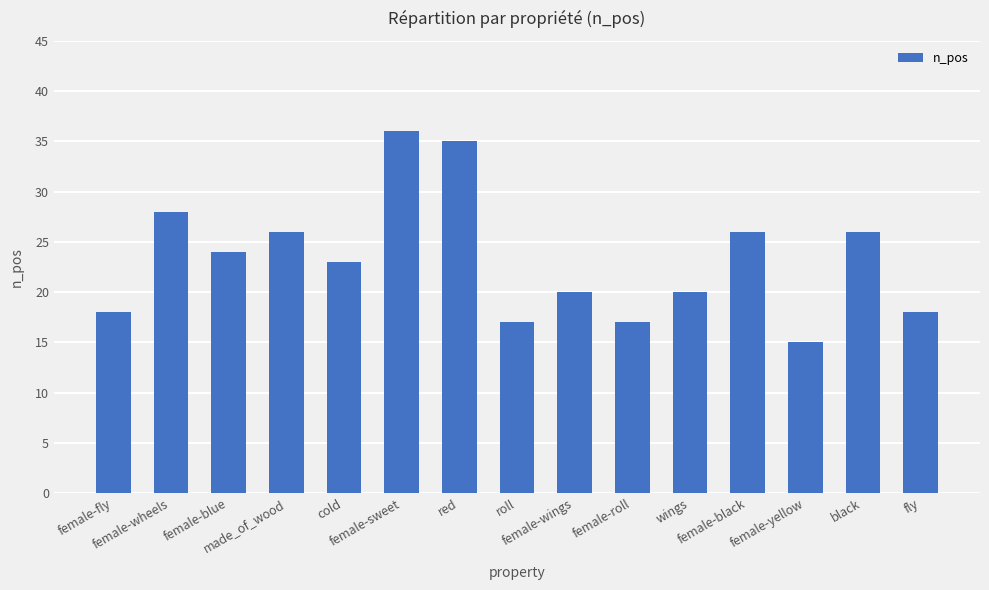

How many values are below 23?

7